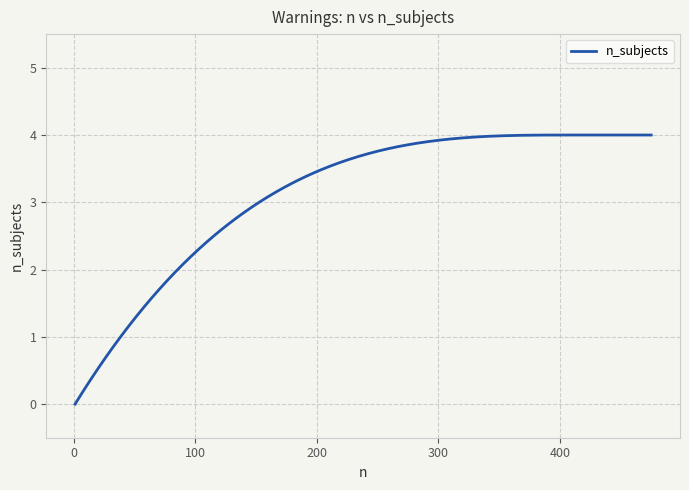

What is the maximum value shown in the chart?

4.0